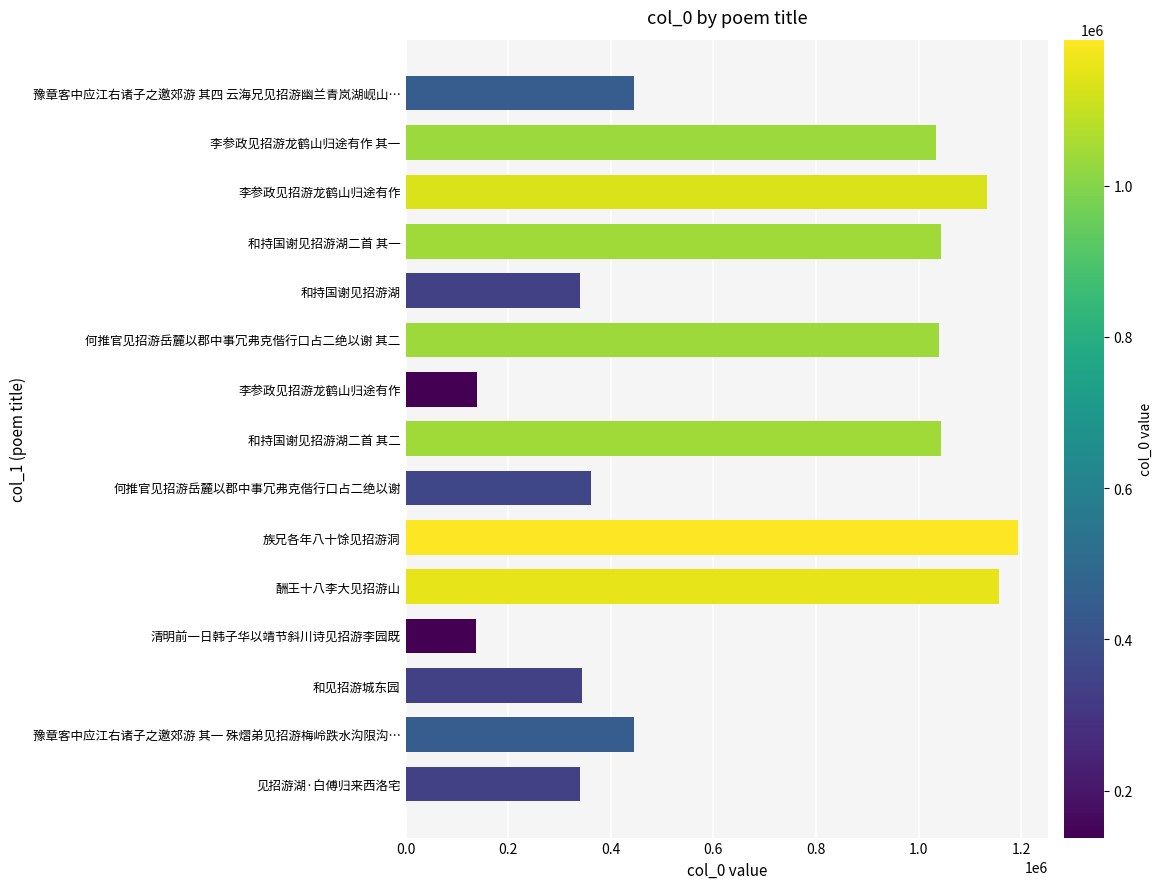

What is the difference between the maximum and minimum values?

1055295